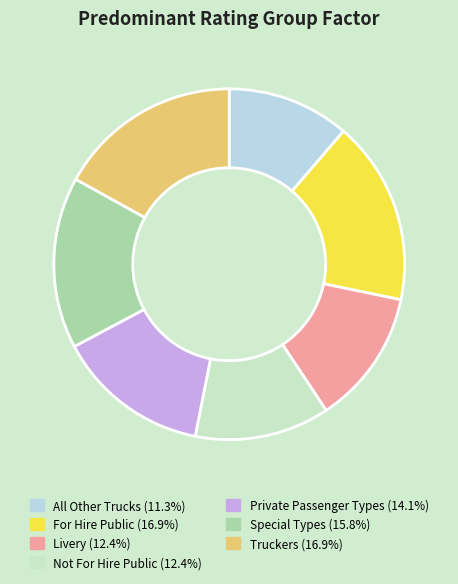

Count the number of slices in the pie.

7